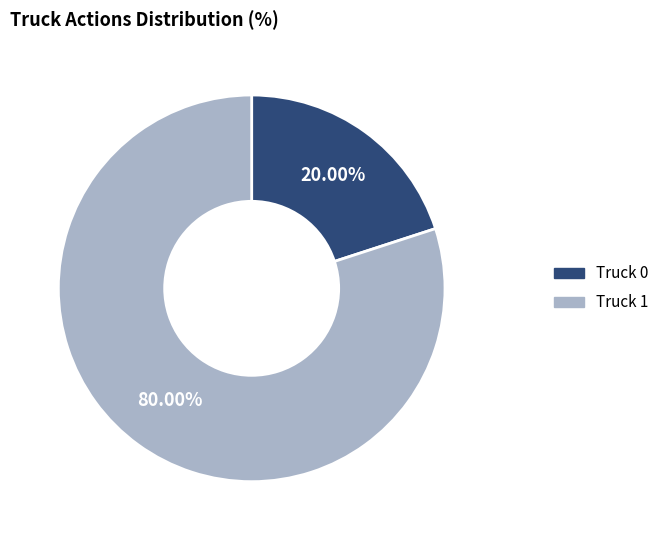

Which slice represents more than half of the pie?

Truck 1